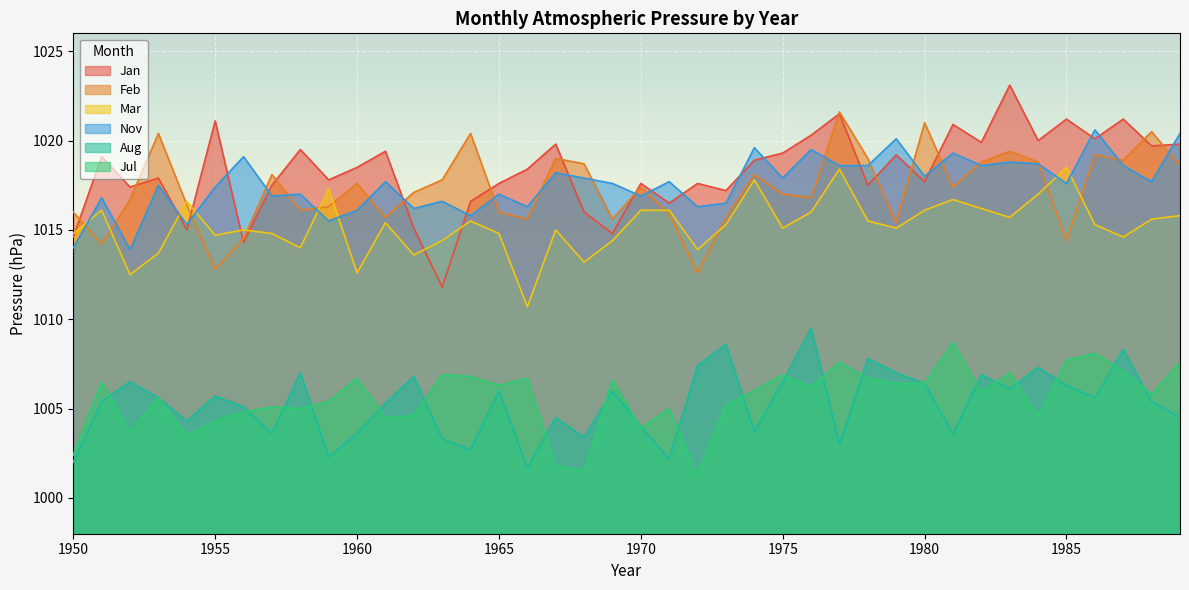

Which category has the lowest value across all series?

1972